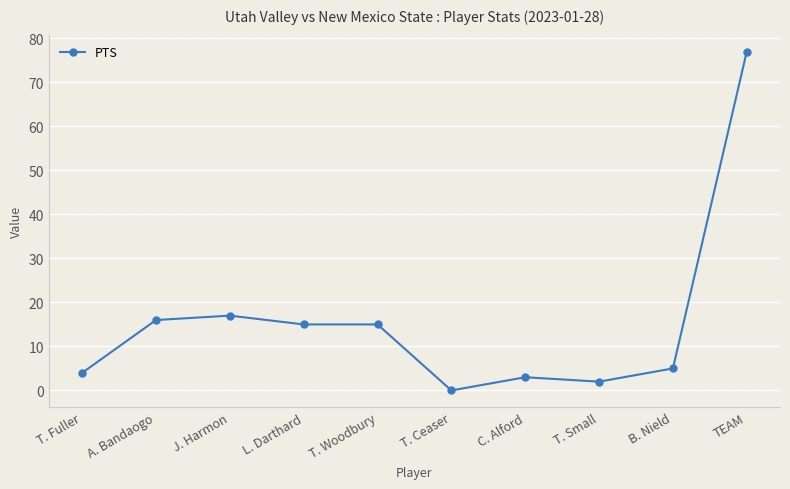

What is the difference between the maximum and second lowest values?

75